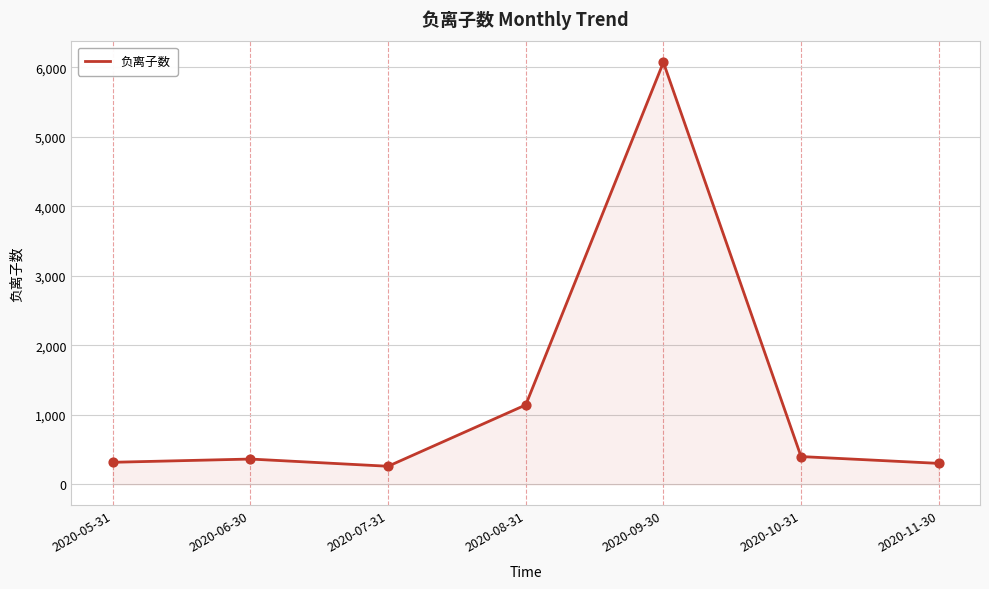

Approximately how many times larger is the value at 2020-06-30 compared to 2020-11-30?

1.2